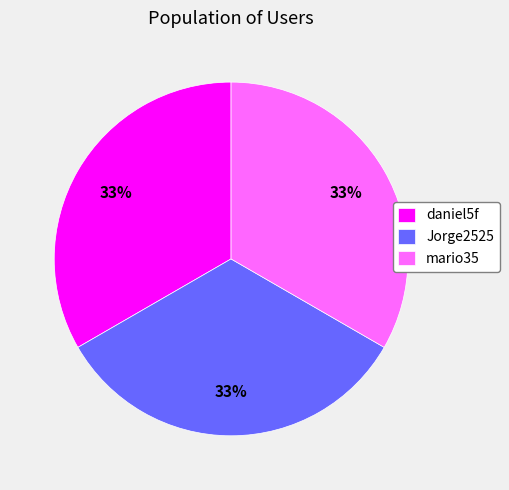

True or false: mario35 accounts for 33% of the total.

True